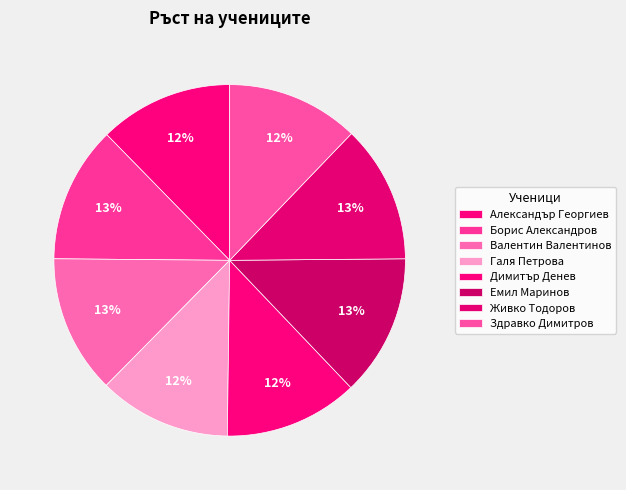

What percentage is the Емил Маринов slice, to the nearest percent?

13%